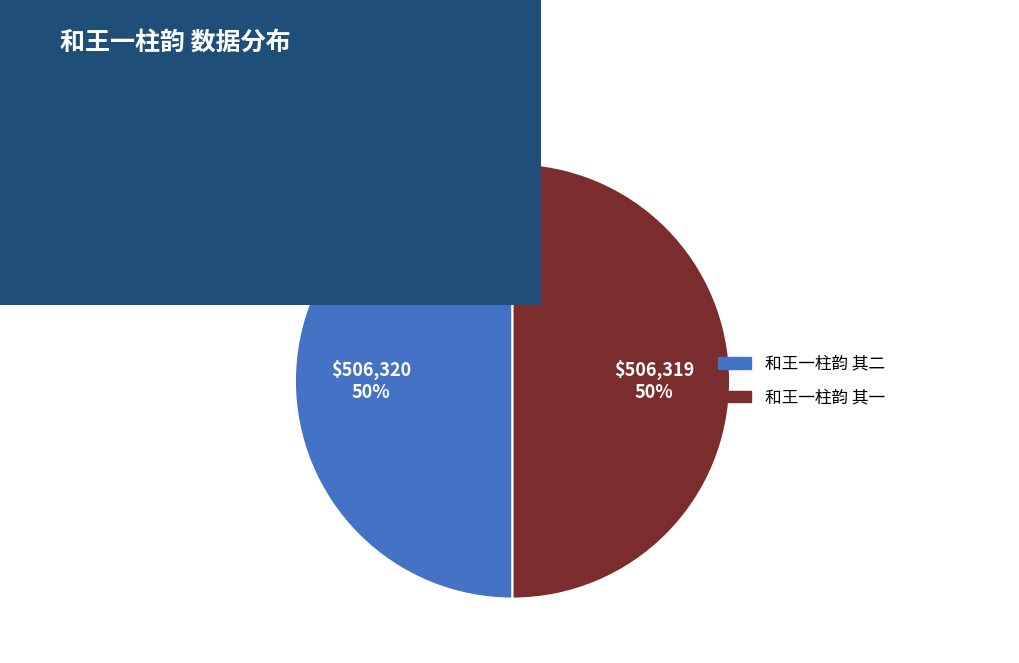

Approximately how many times larger is the value at 和王一柱韵 其一 compared to 和王一柱韵 其二?

1.0